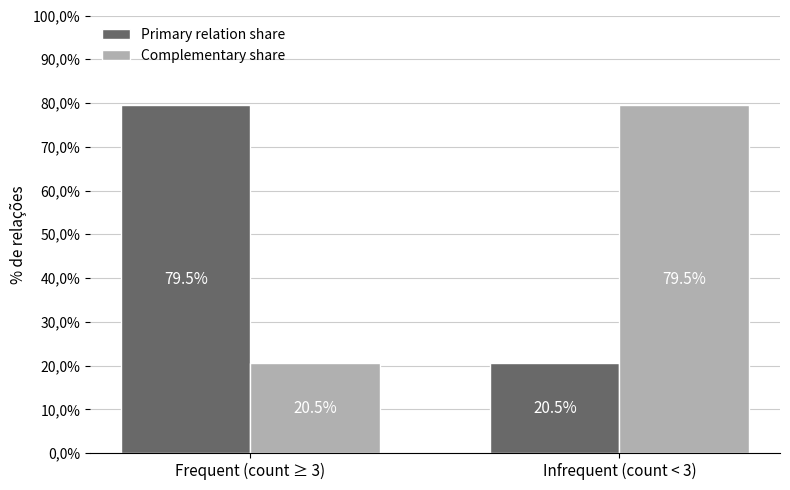

Reading left to right, list all the values displayed in this chart.

Primary relation share: 79.5	20.5
Complementary share: 20.5	79.5